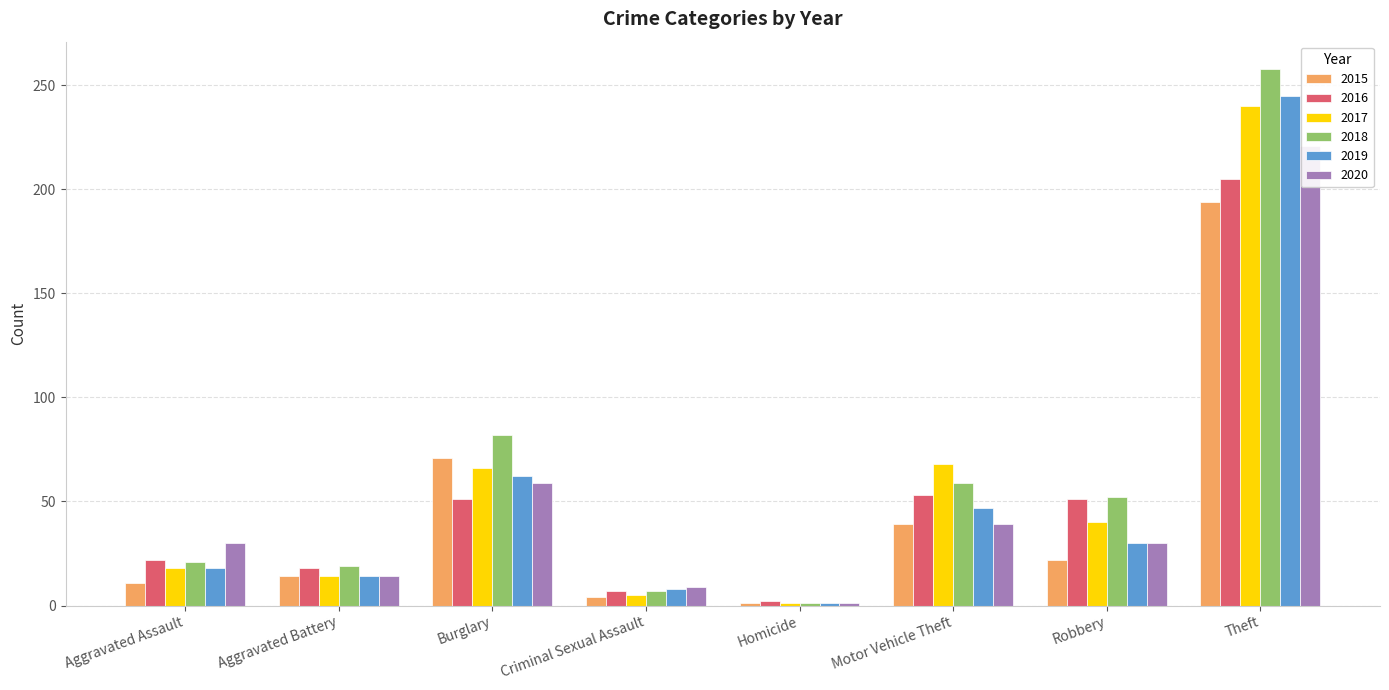

What are all the series names shown in the legend?

2015, 2016, 2017, 2018, 2019, 2020